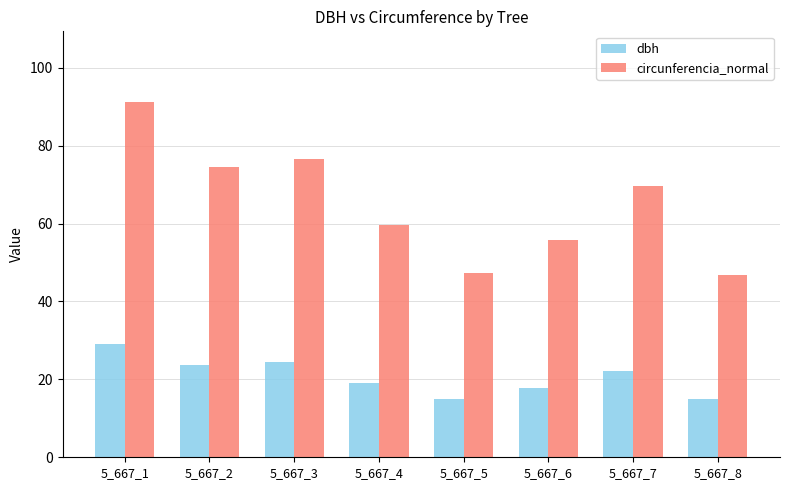

Which series has the widest spread of values?

circunferencia_normal